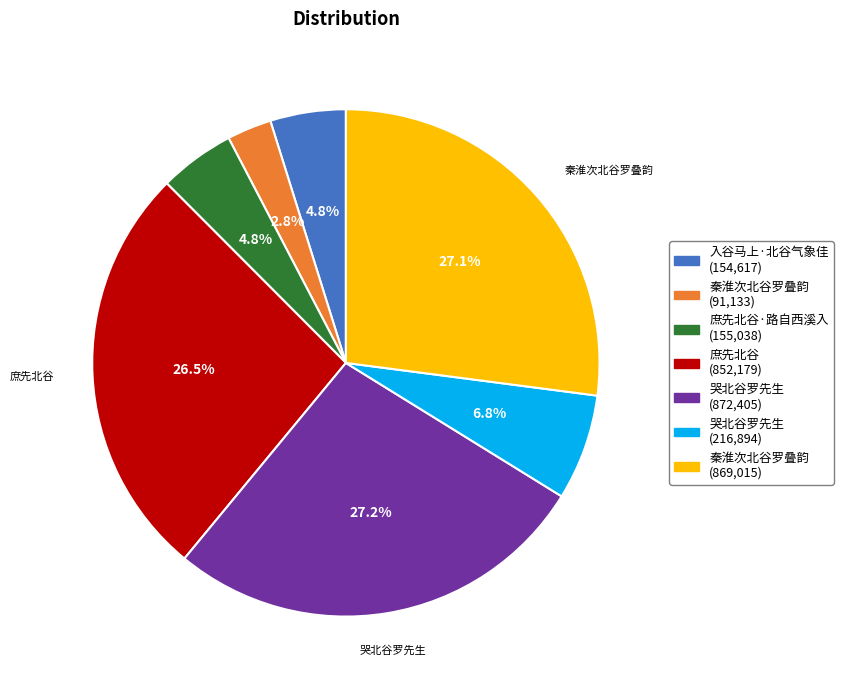

Is there a majority slice in this chart?

No